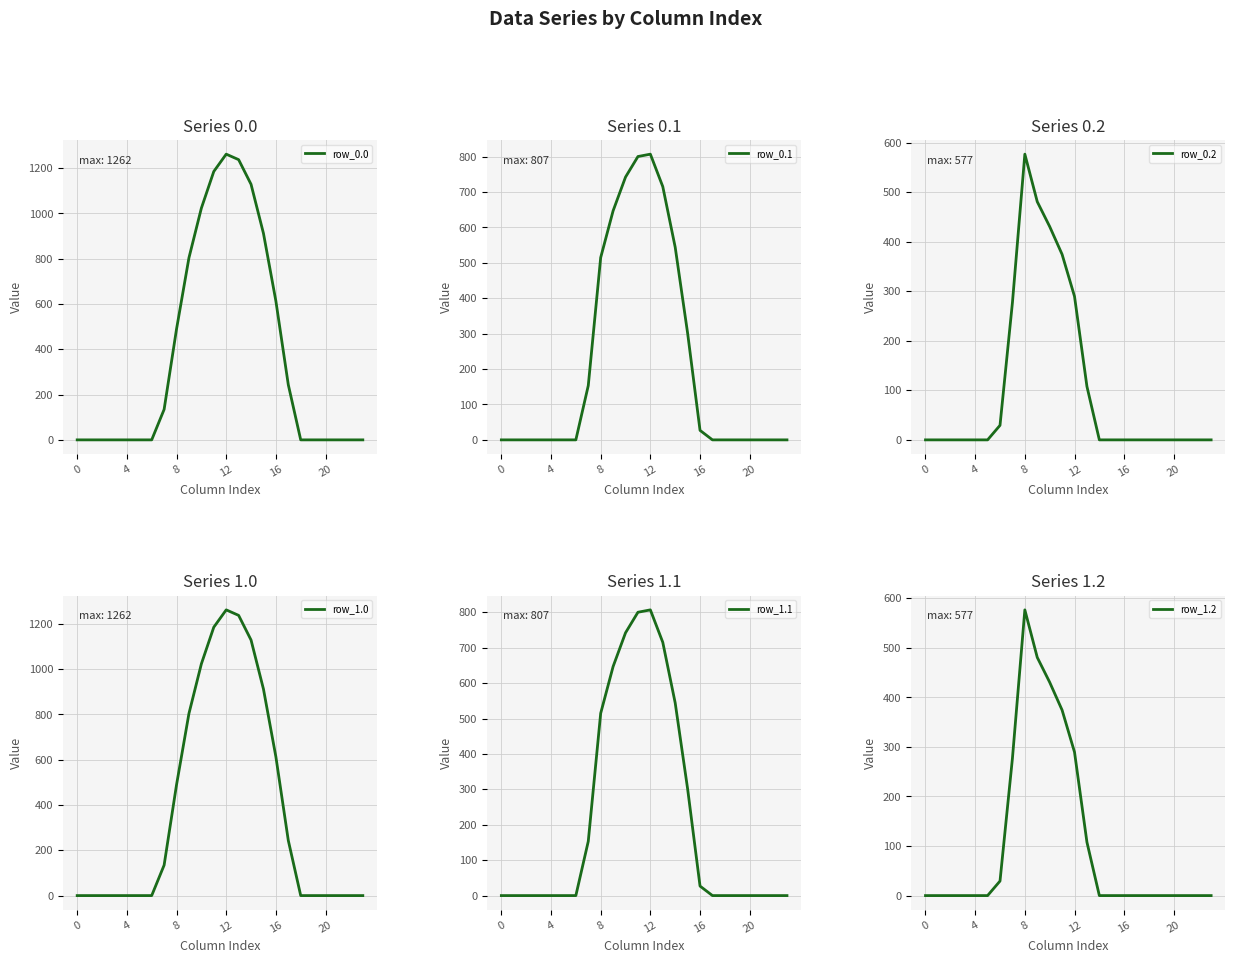

True or false: row_0.0 has more than 1 interior local peaks.

False